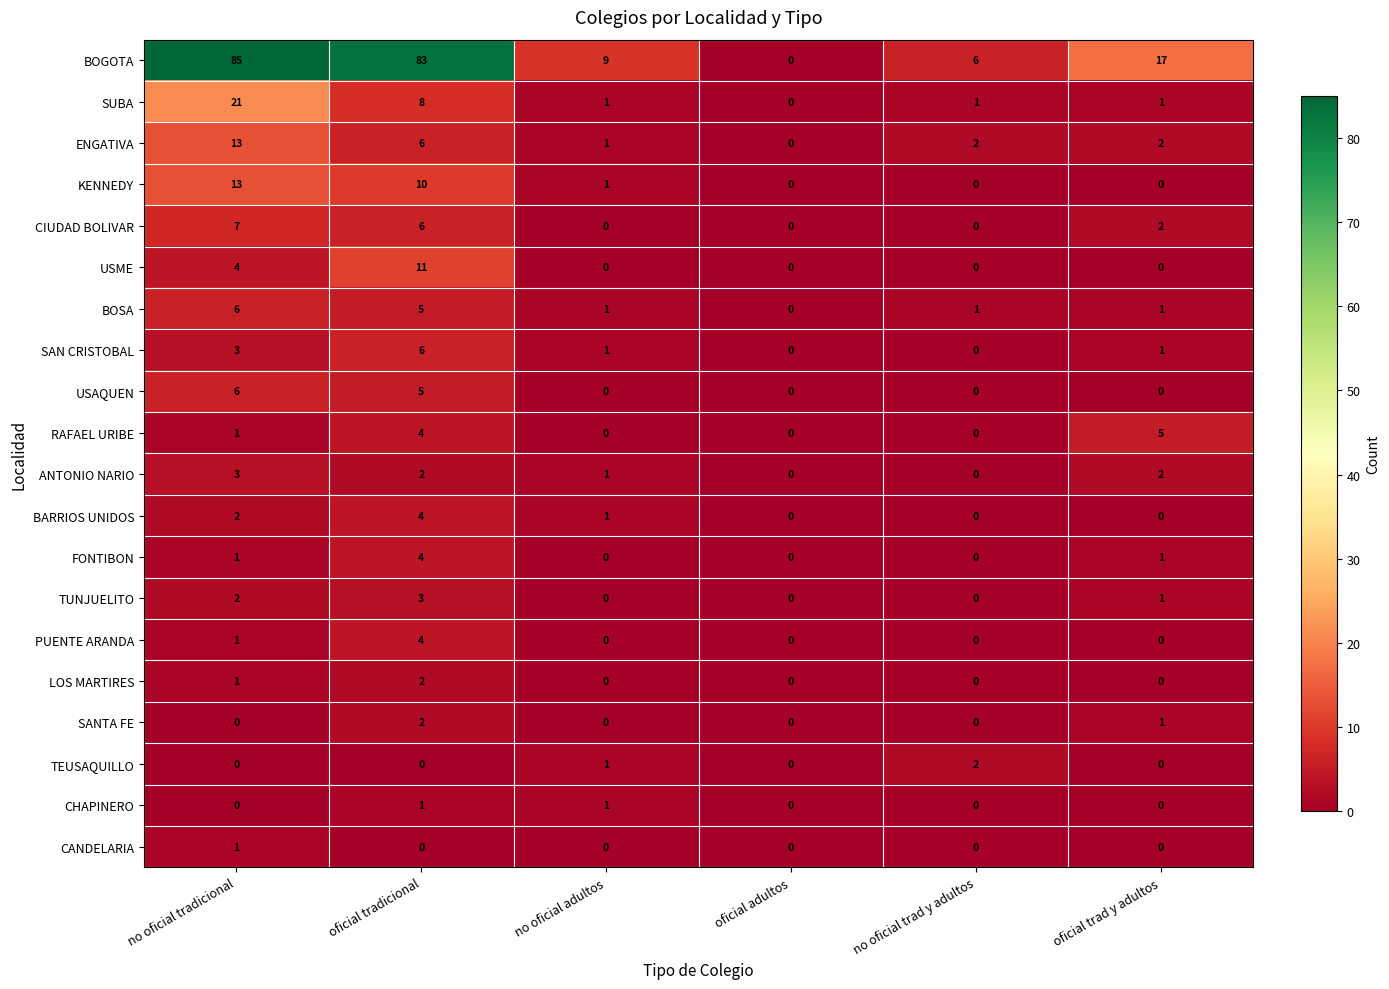

At which category is the sum across all series the highest?

no oficial tradicional